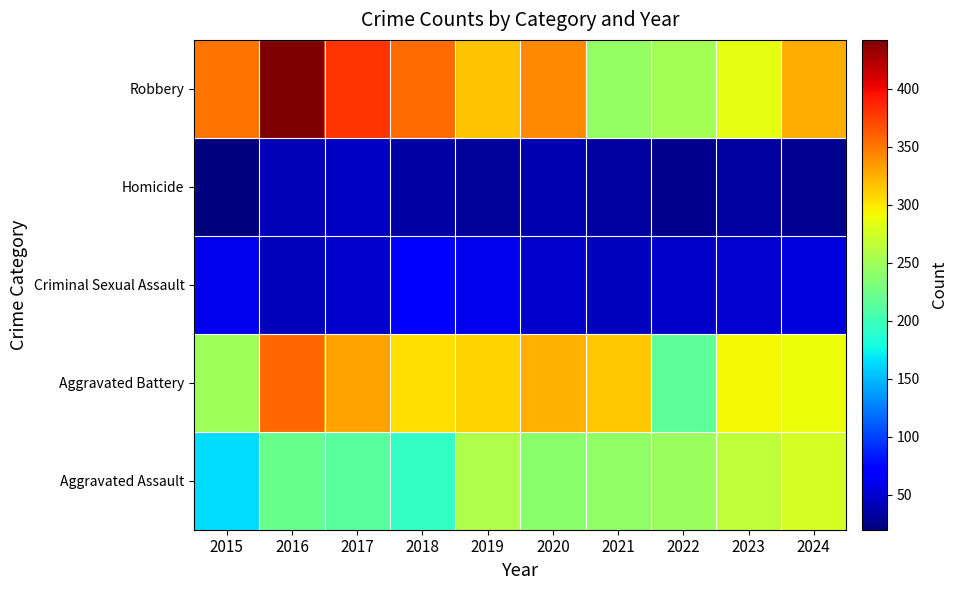

How many series are shown in this chart?

5